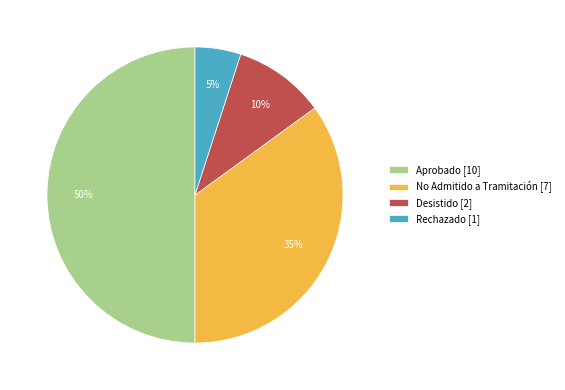

To the nearest percent, what is the difference between the largest and smallest slice percentages?

45%